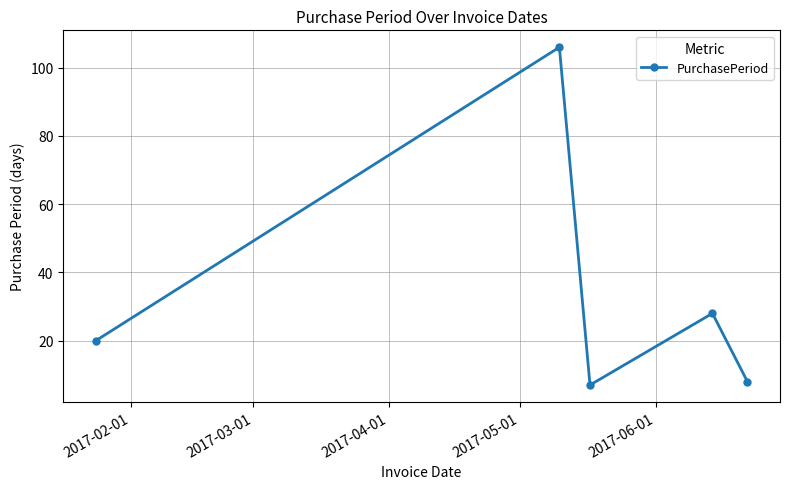

What is the smallest value displayed?

7